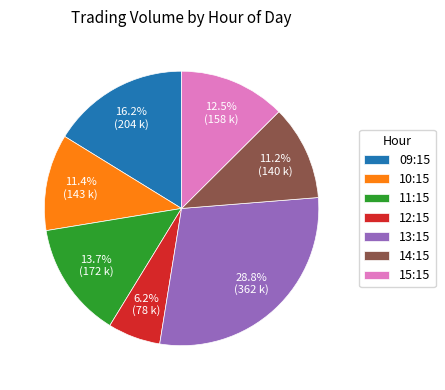

What is the smallest slice in the pie chart?

12:15